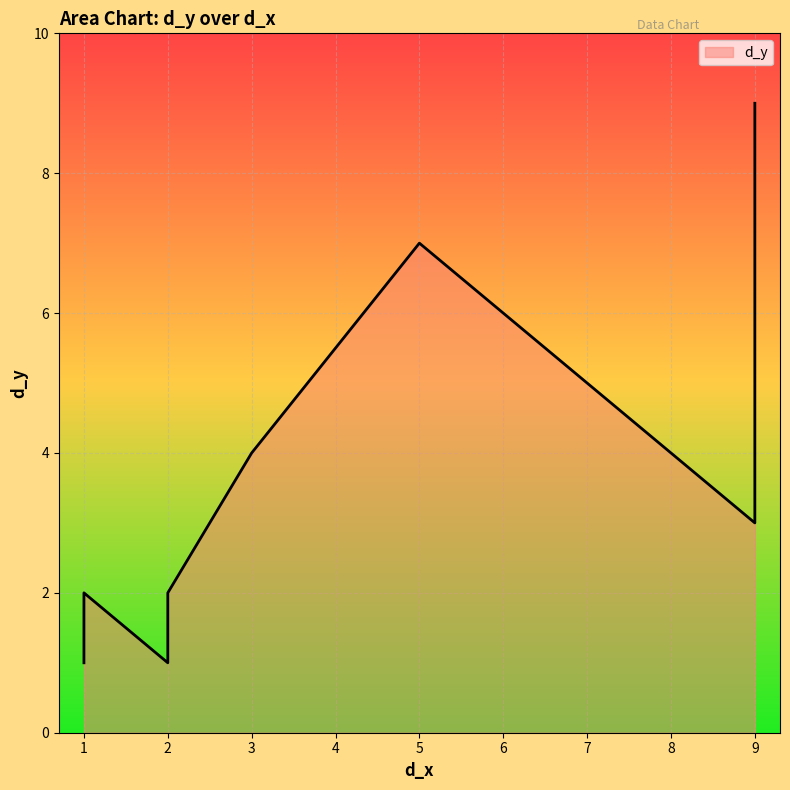

Reading left to right, transcribe all the data shown in this chart.

1	2	1	2	4	7	3	4	9